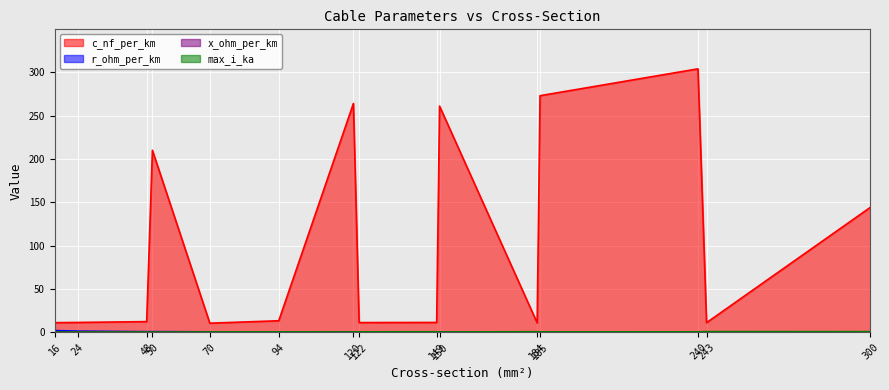

Which series has the widest spread of values?

c_nf_per_km